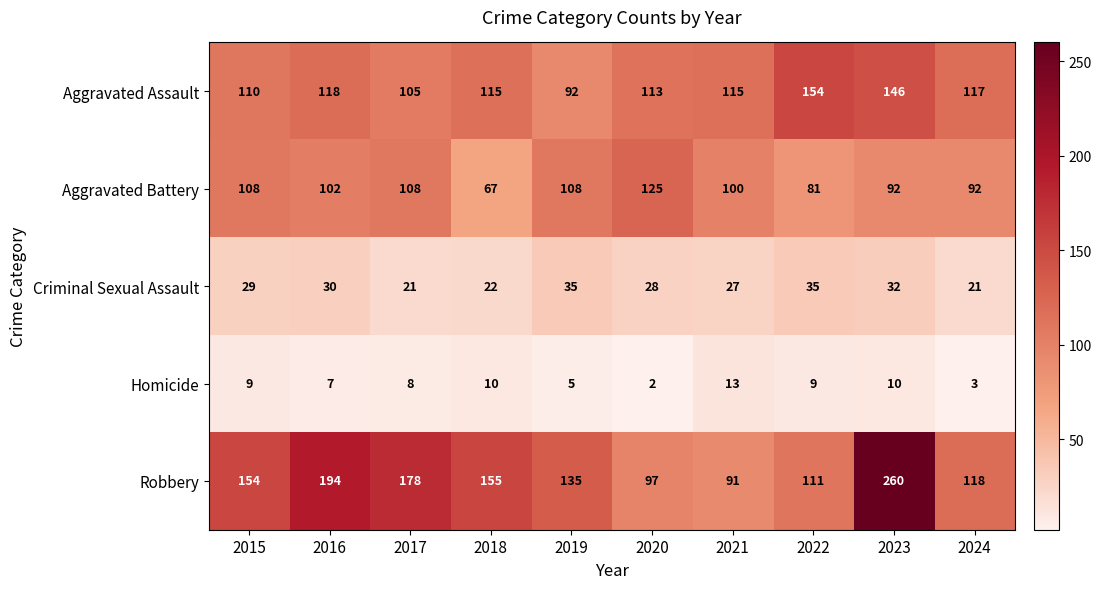

The Robbery series shows 236 at 2015. True or false?

False